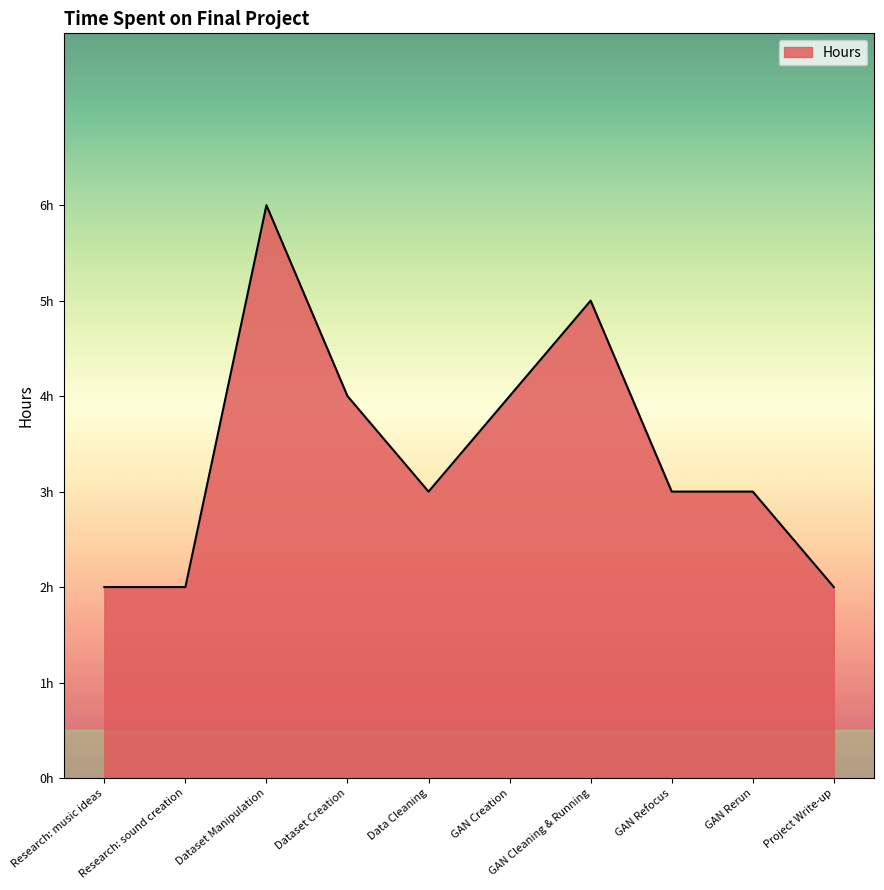

Is it true that the value at Dataset Manipulation is 6?

True